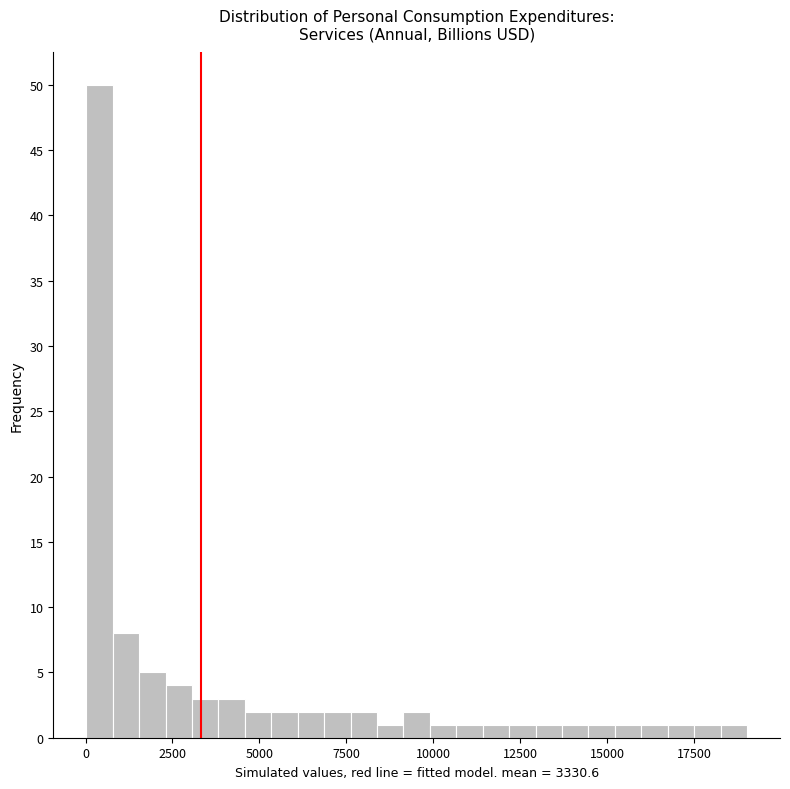

Read against the x-axis, roughly where is the centre of the tallest bar?

500